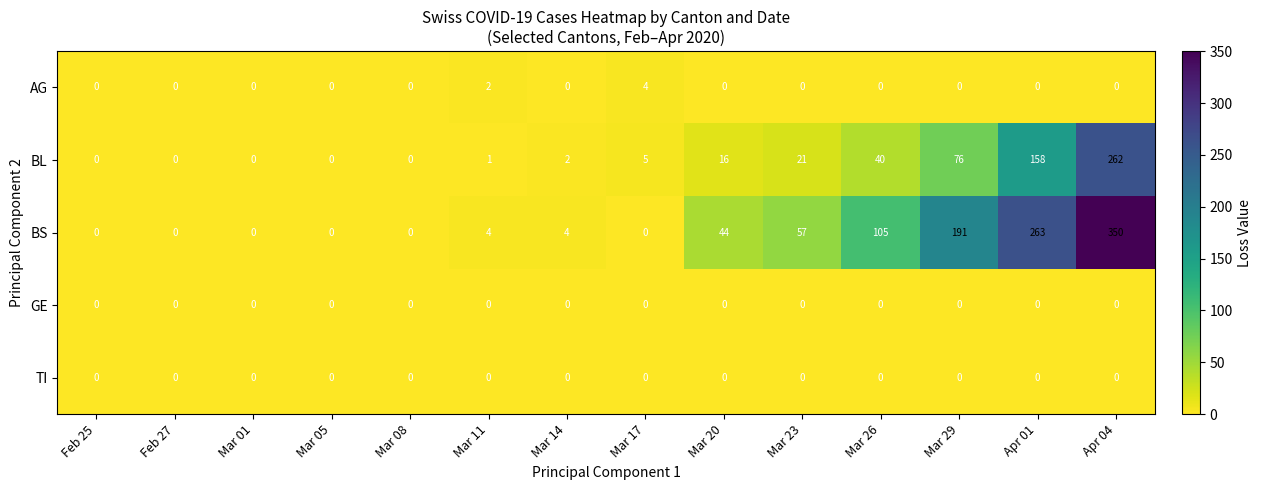

What is the maximum value shown in the chart?

350